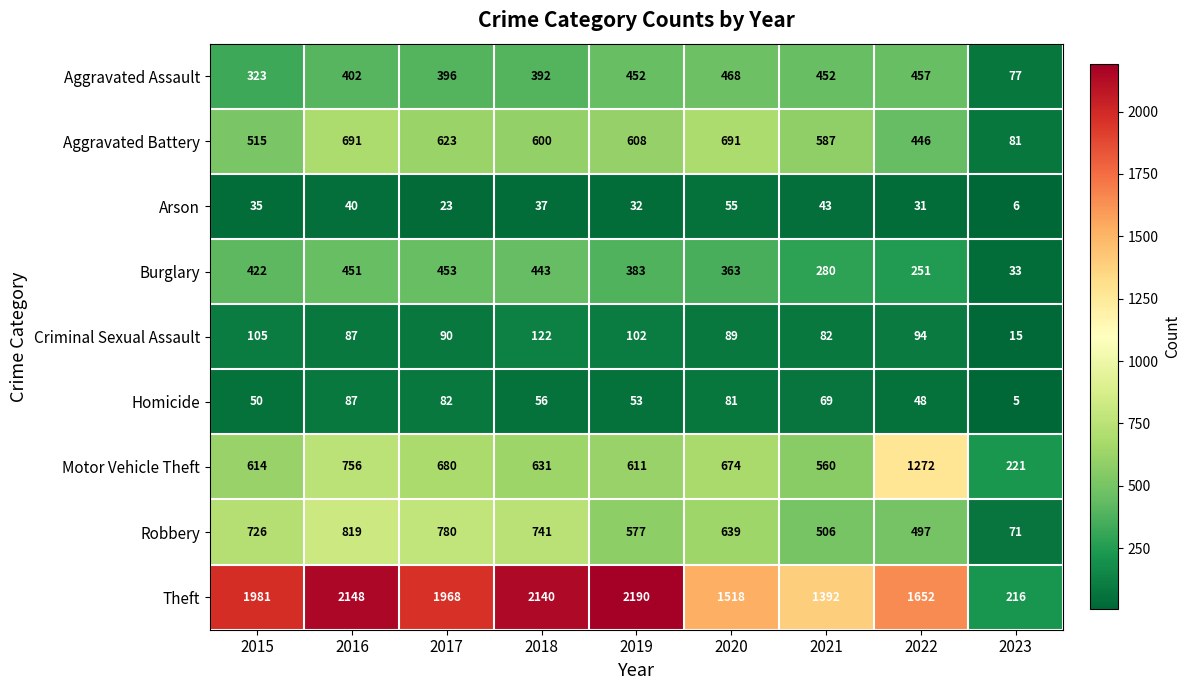

Read the Burglary value at 2021, to the nearest 50.

300